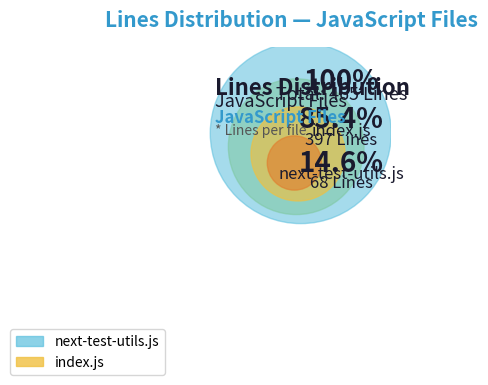

How many segments does this pie chart have?

2